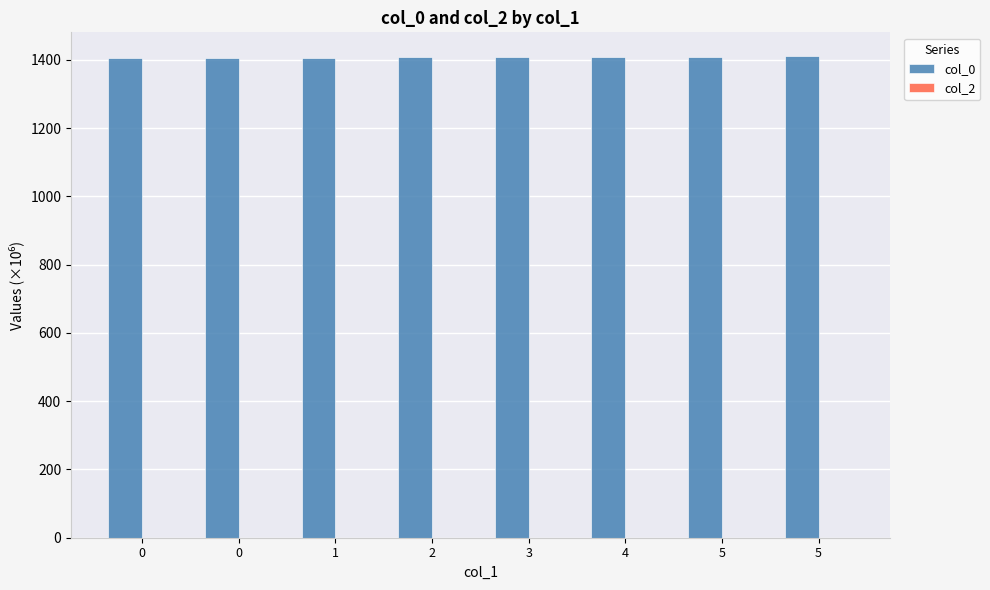

How many values are below 1407?

3